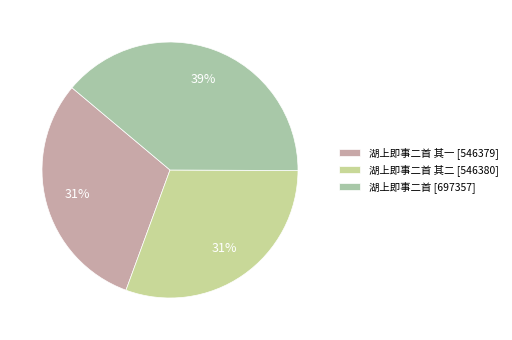

What is the largest slice in the pie chart?

湖上即事二首 [697357]